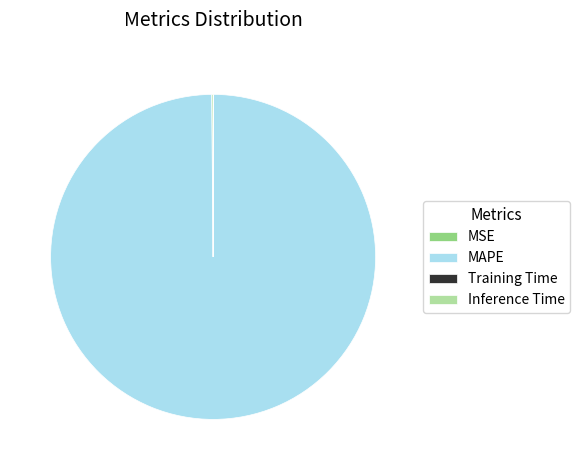

Is it true that MAPE is 92% of the pie?

False